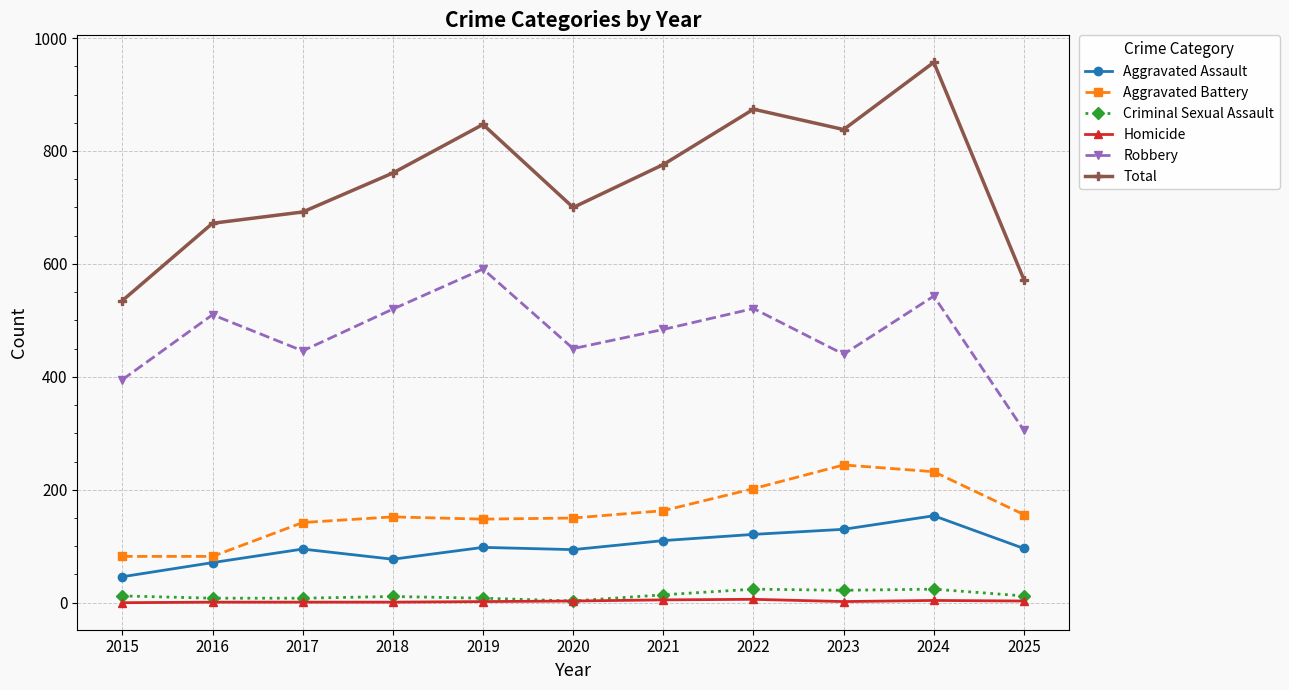

How many data points does each series have?

11